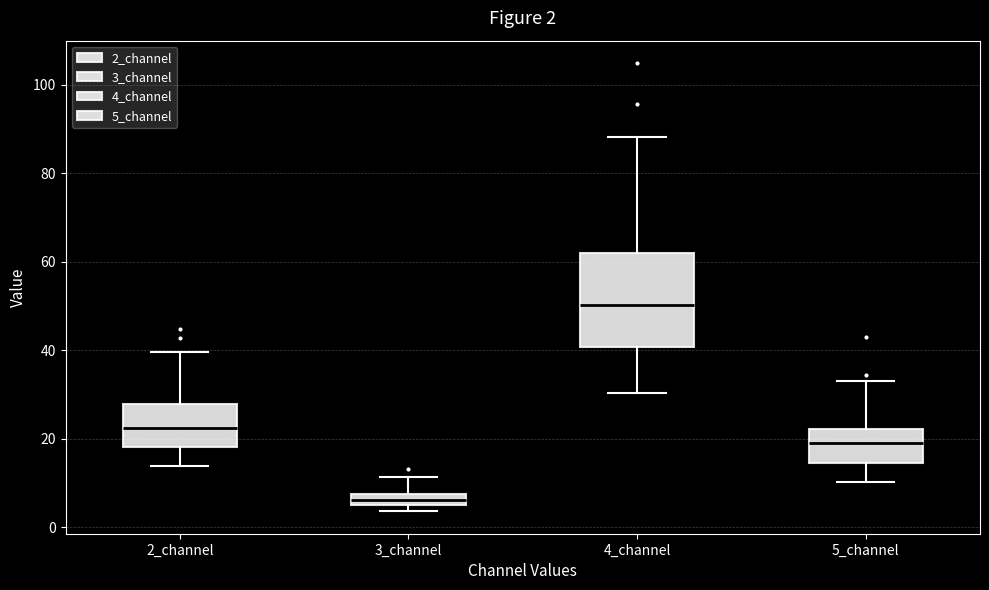

Comparing the boxes themselves (not the whiskers), which one is the tallest?

4_channel